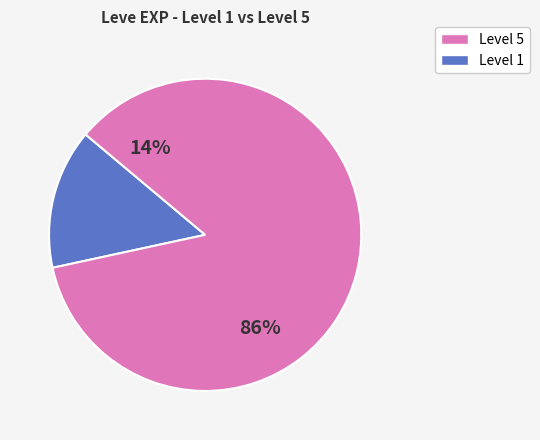

Does Bone Hora account for over 50% of the chart?

No